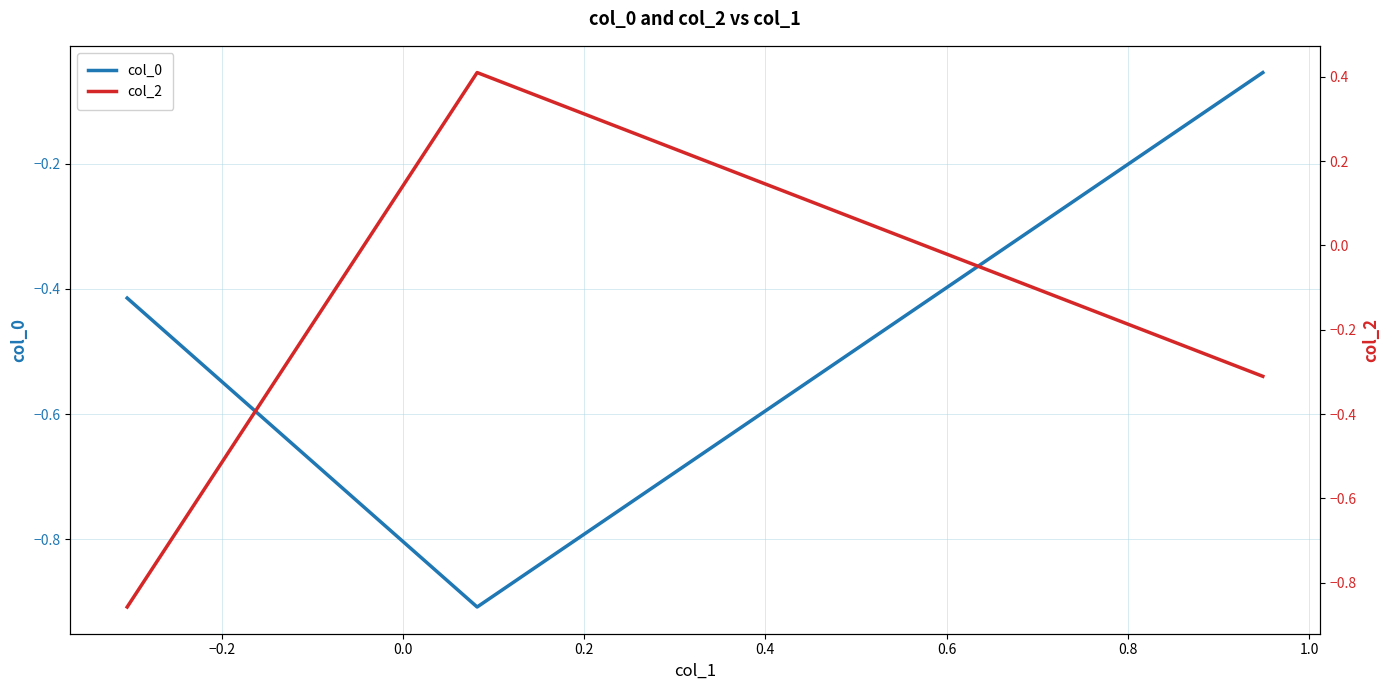

What is the spread (max minus min) of values at −0.2?

1.3